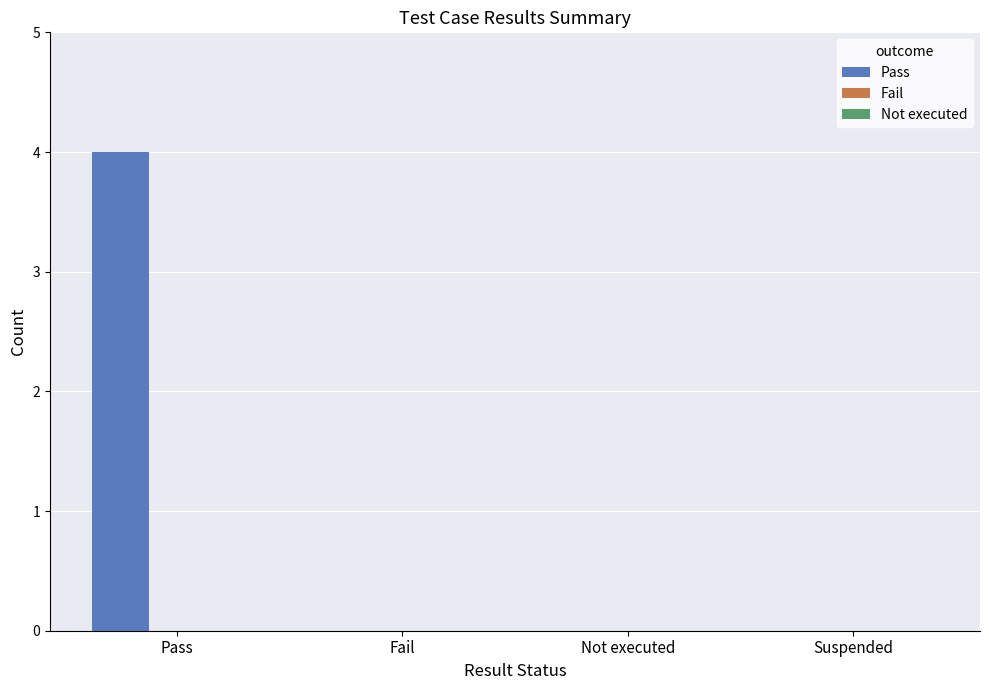

How many data points does each series have?

4